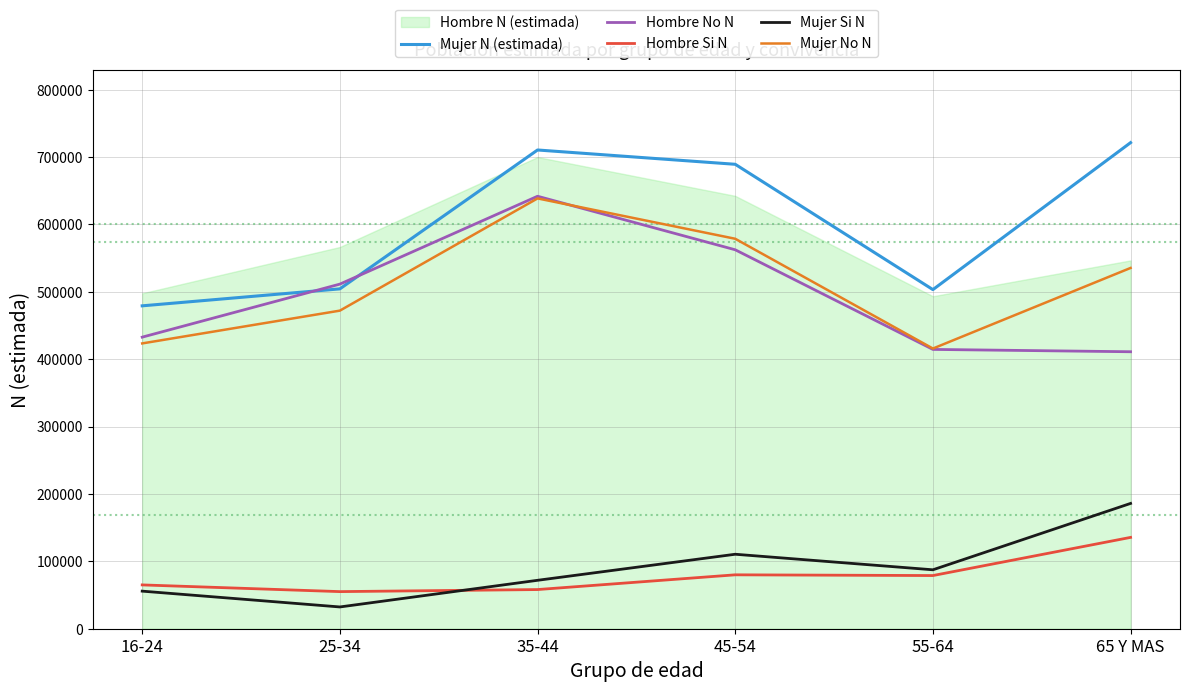

What is the highest value of the Mujer Si N series?

185950